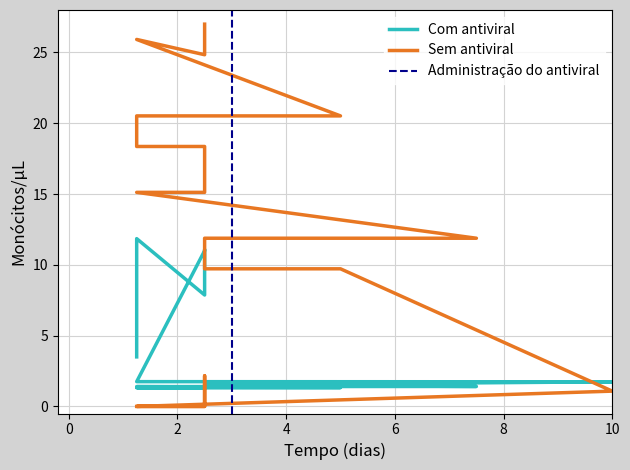

At how many categories does at least one series exceed 5?

17